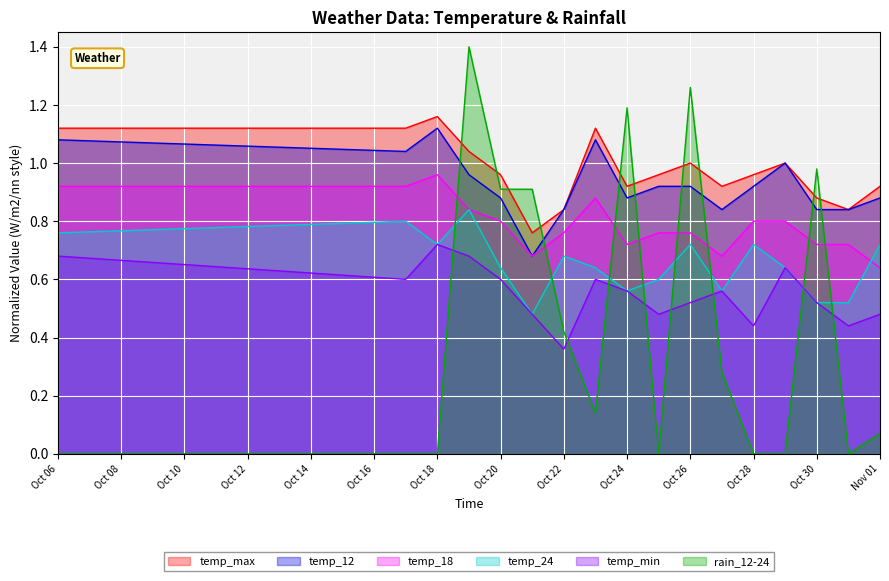

True or false: temp_24 and temp_min intersect in this chart.

False